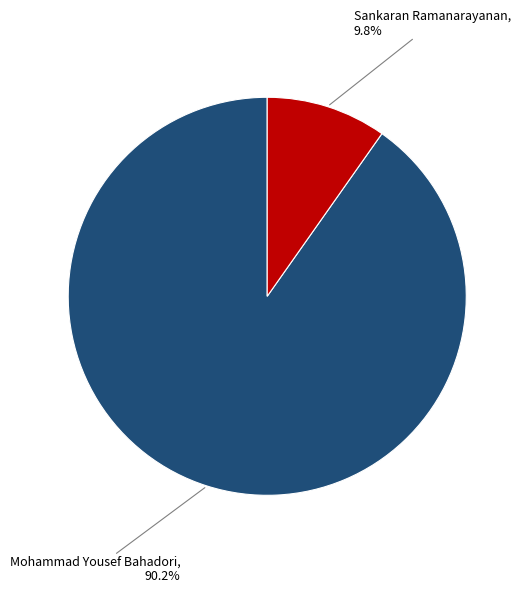

Is there a majority slice in this chart?

Yes